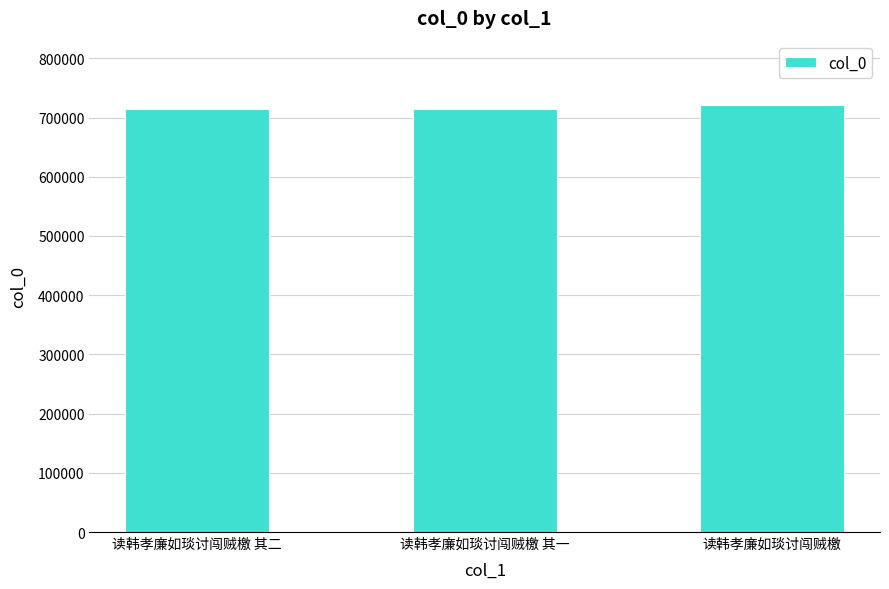

What is the greatest value displayed?

721649